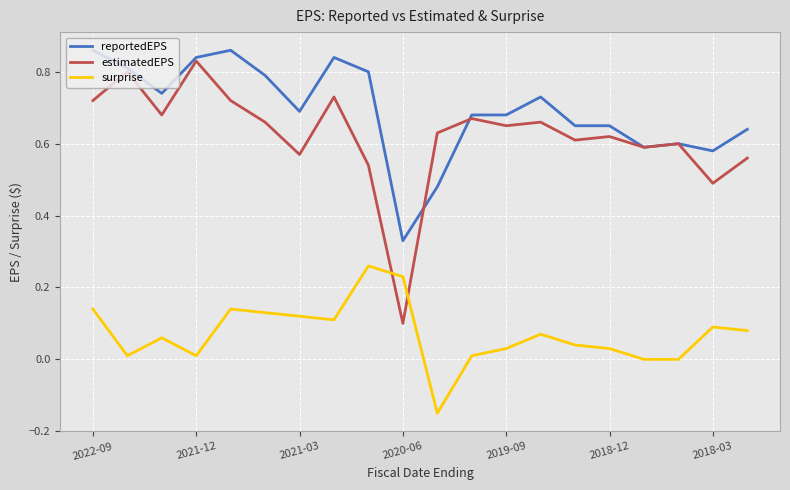

Which series has the largest total across all categories?

reportedEPS